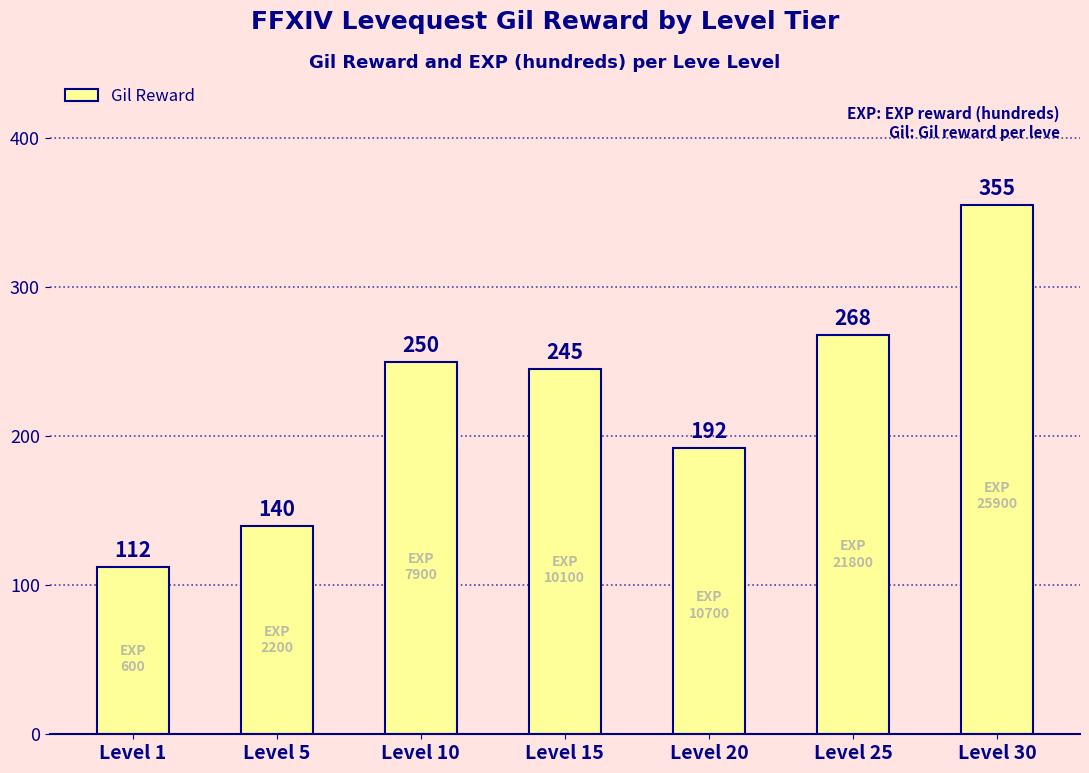

Does the chart contain stacked bars?

No